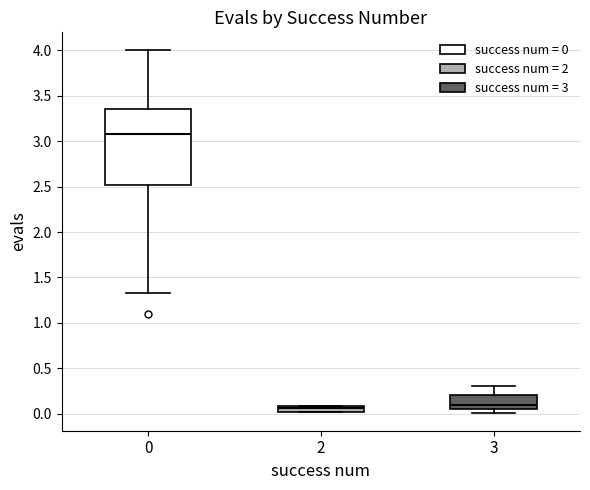

Comparing the boxes themselves (not the whiskers), which one is the tallest?

0